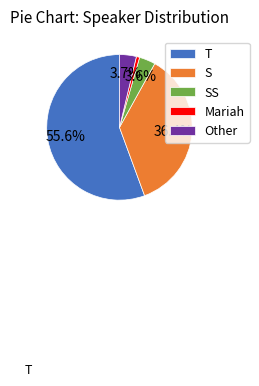

The S slice represents 36% of the pie. True or false?

True